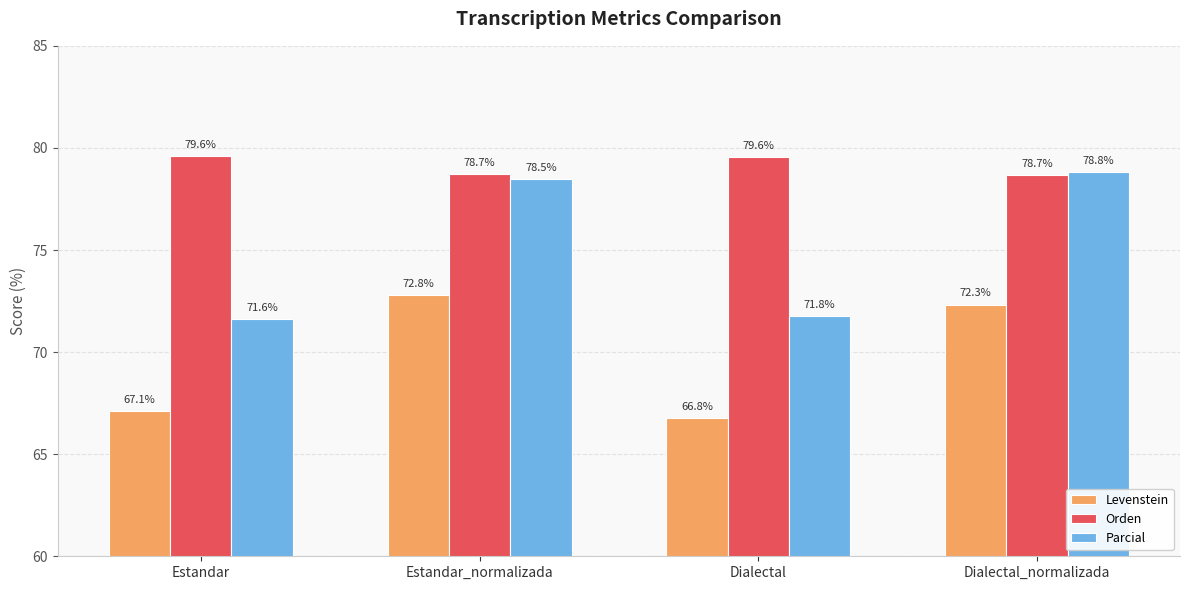

Which series has the largest range (max minus min)?

Parcial